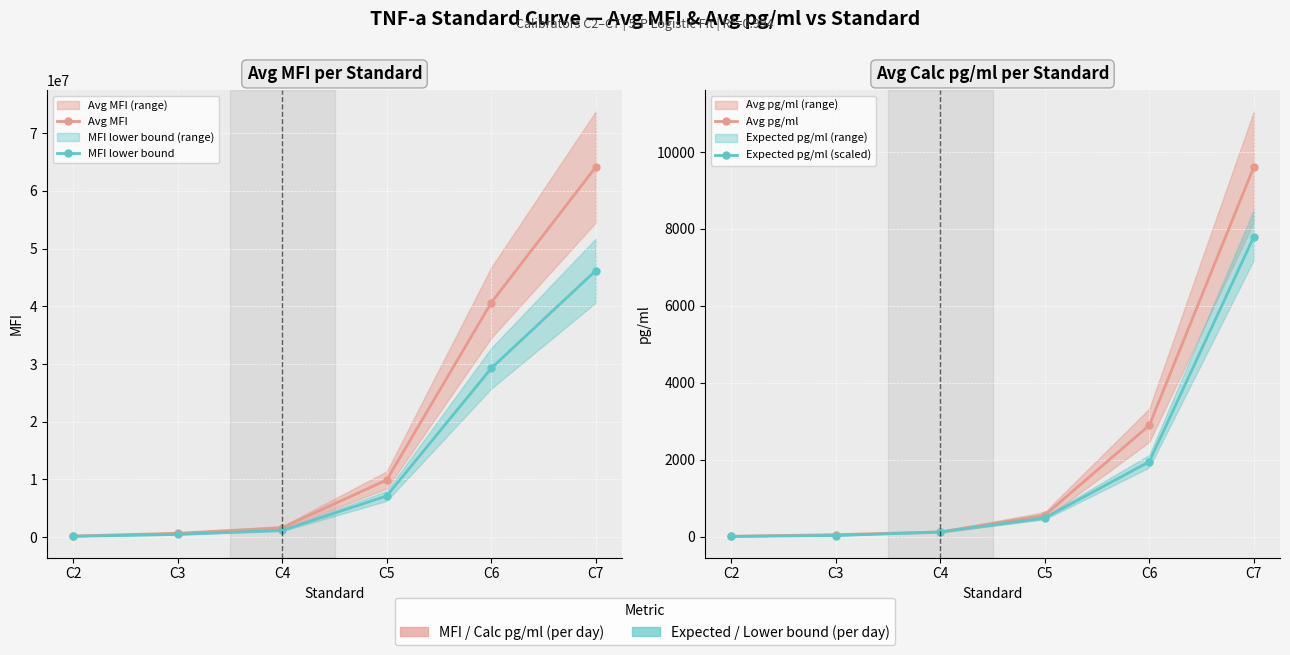

Reading left to right, list all the values displayed in this chart.

Avg MFI: C2=192512.0	C3=663296.0	C4=1628928.0	C5=9917440.0	C6=40654336.0	C7=64170112.0
MFI lower bound: C2=138608.6	C3=477573.1	C4=1172828.2	C5=7140556.8	C6=29271121.9	C7=46202480.6
Avg pg/ml: C2=9.2	C3=52.8	C4=123.6	C5=555.3	C6=2896.0	C7=9615.0
Expected pg/ml (scaled): C2=7.6	C3=30.5	C4=121.9	C5=487.5	C6=1950.0	C7=7800.0